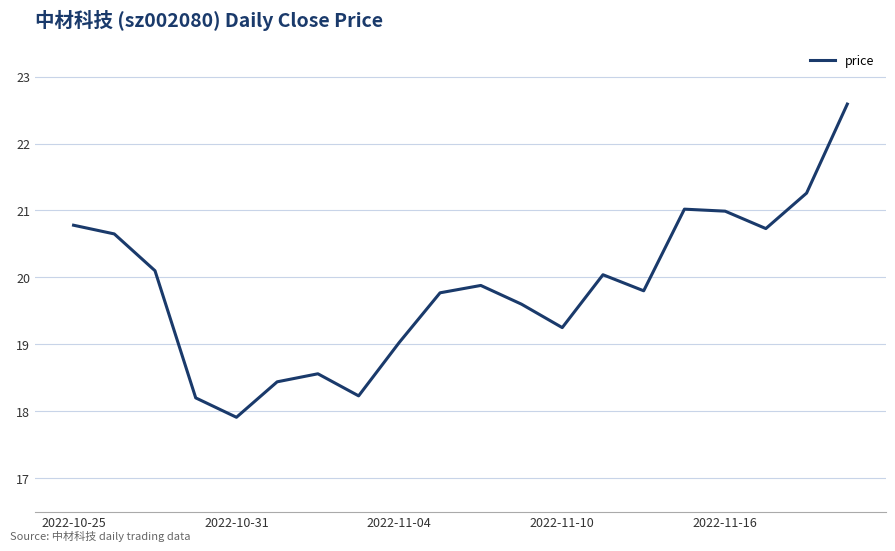

What is the maximum value shown in the chart?

22.6